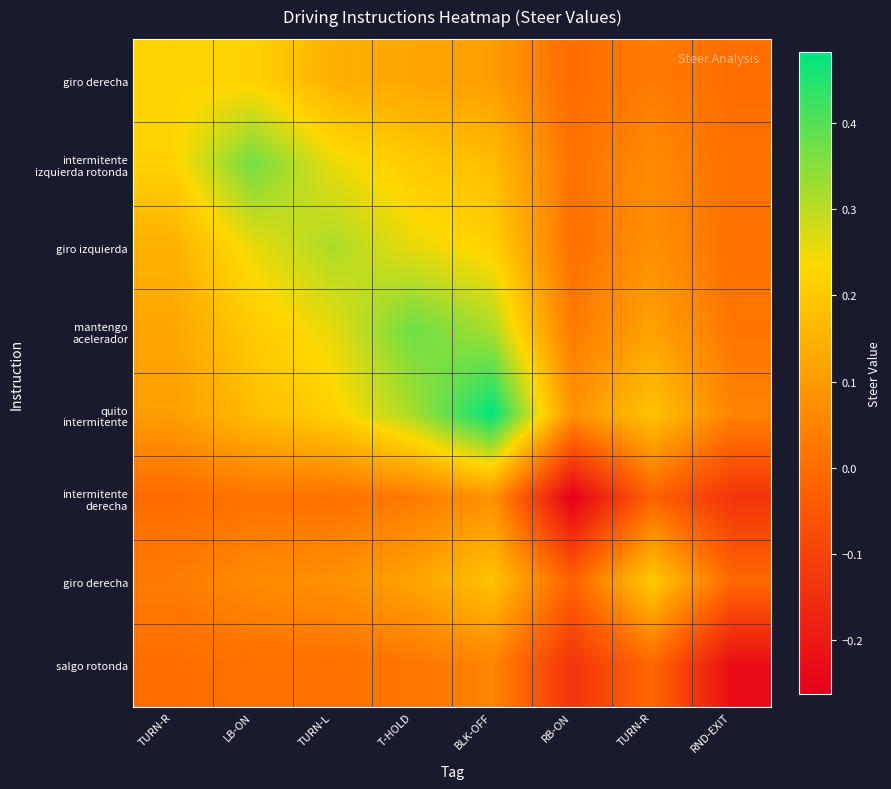

At how many categories does at least one series exceed 0?

8